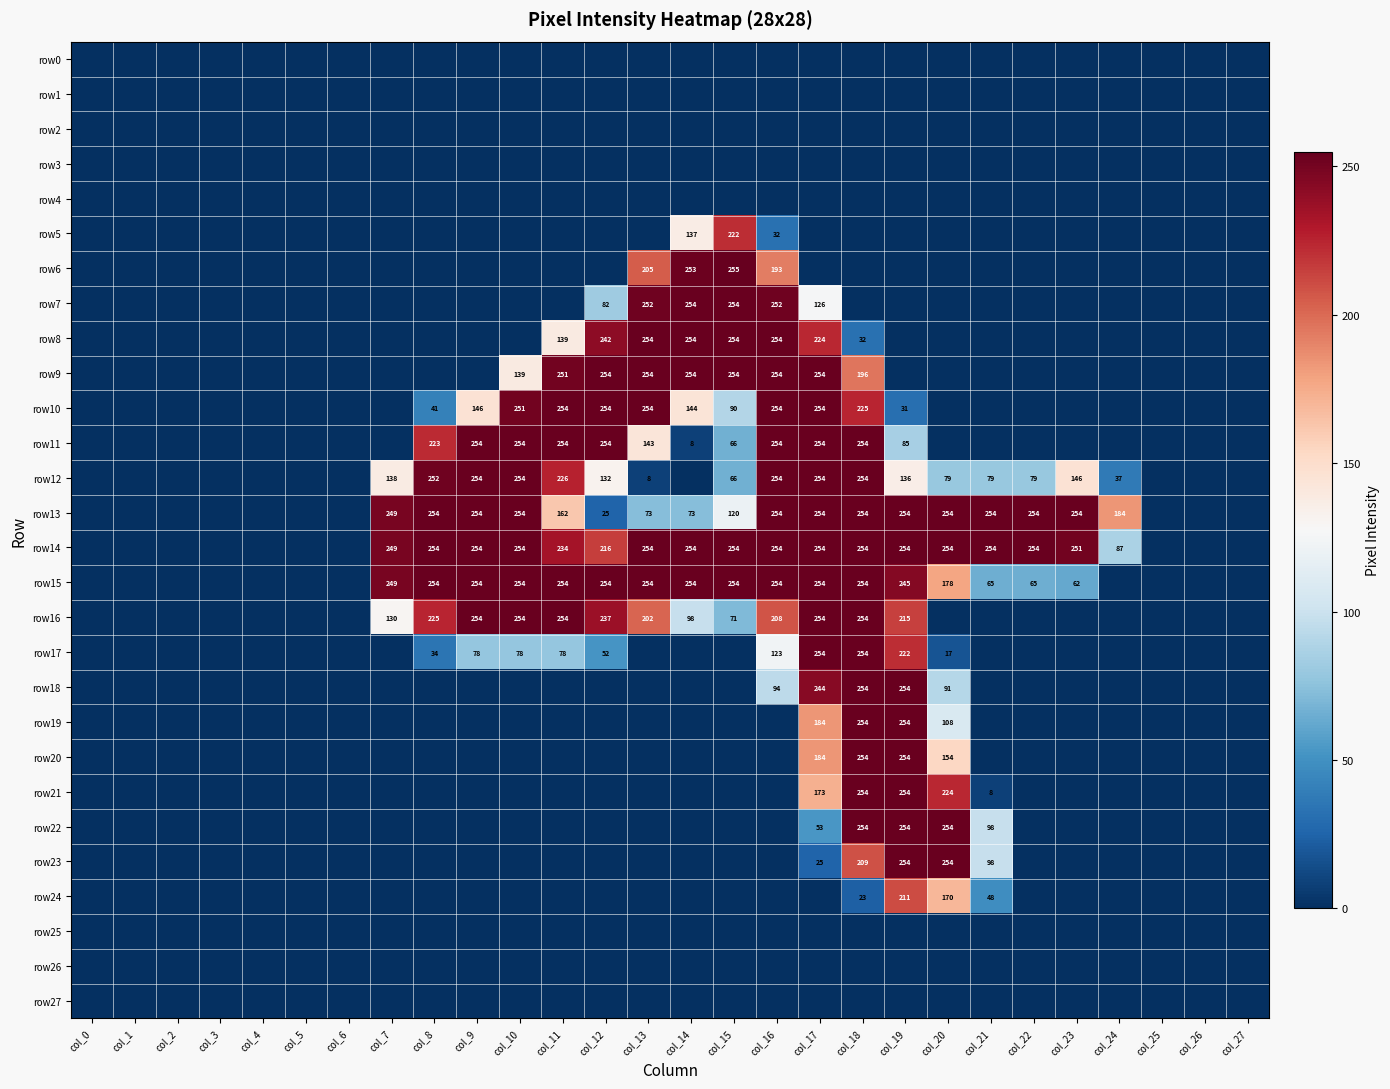

Is the value of row23 at col_17 greater than the value of row15 at col_13?

No